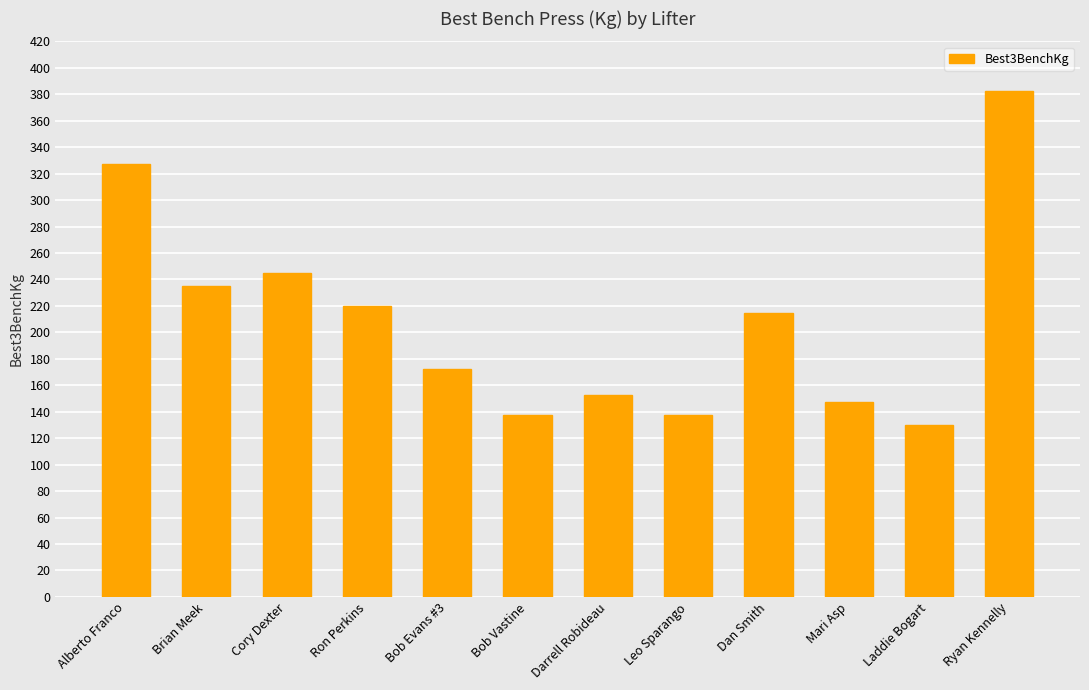

What is the difference between the maximum and minimum values?

252.5